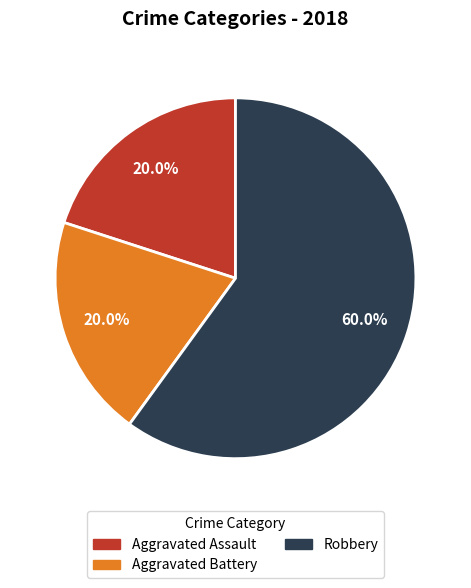

Does any single category account for the majority?

Yes